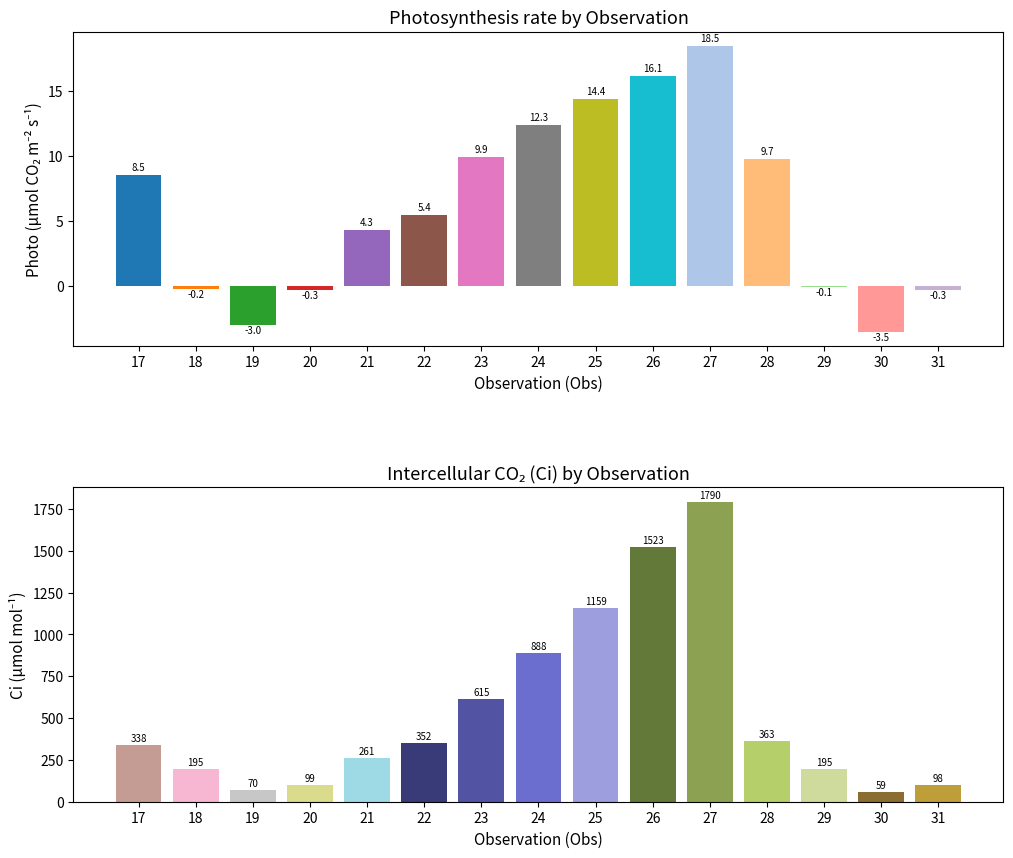

Rank the series at 21 from highest to lowest value.

Ci, Photo